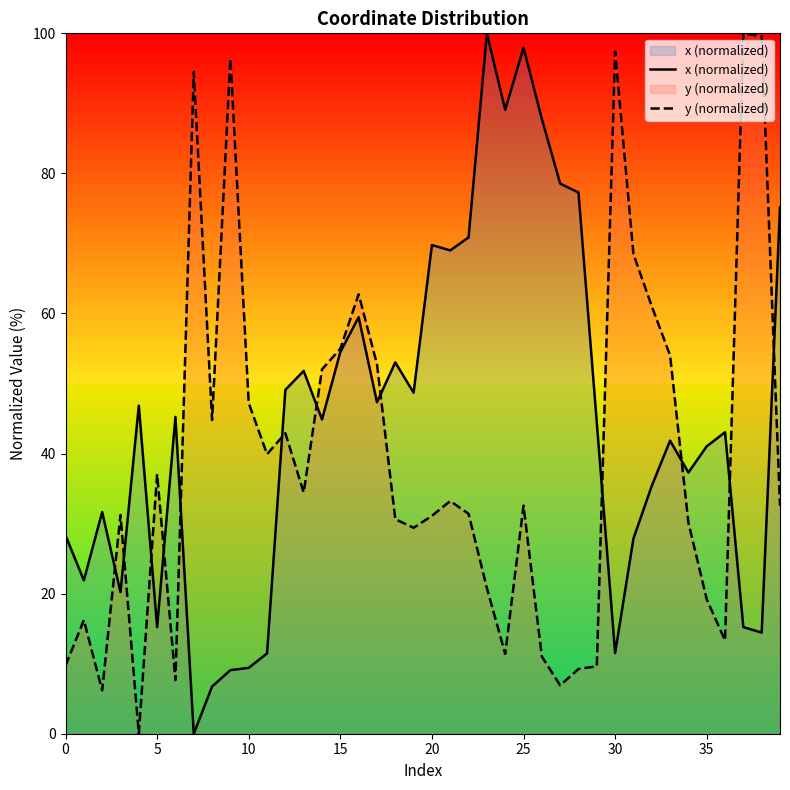

The value of x (normalized) at 25 is 59.0. True or false?

False